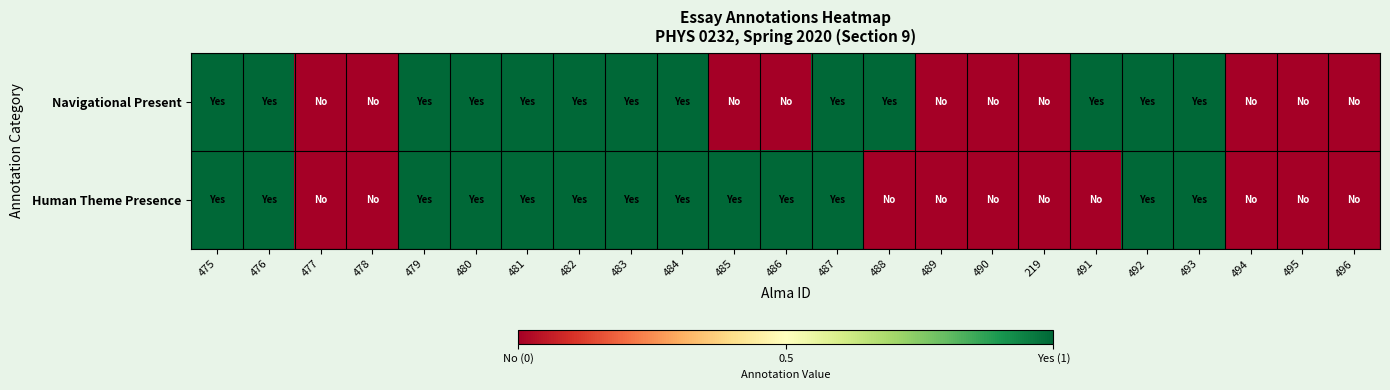

What is the greatest value displayed?

1